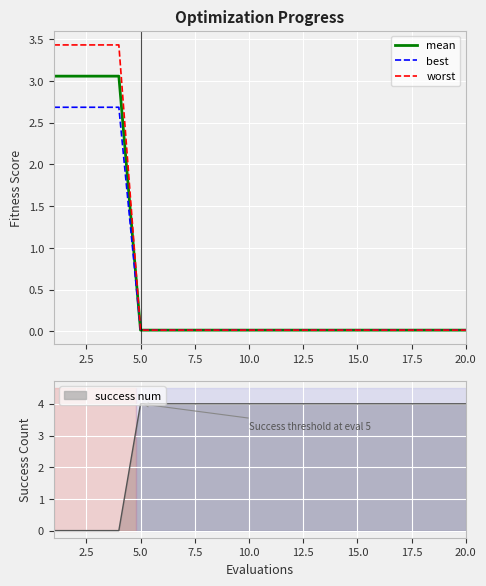

How many lines are shown in the chart?

3